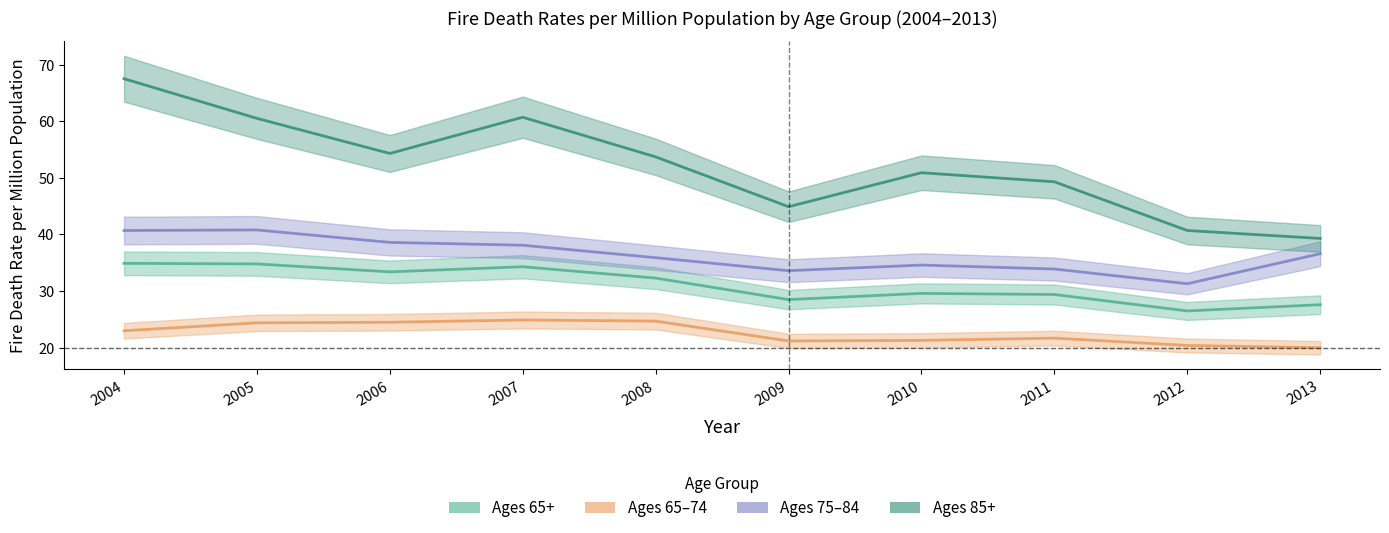

List the labels in order of Ages 65+ value, largest first.

2004, 2005, 2007, 2006, 2008, 2010, 2011, 2009, 2013, 2012